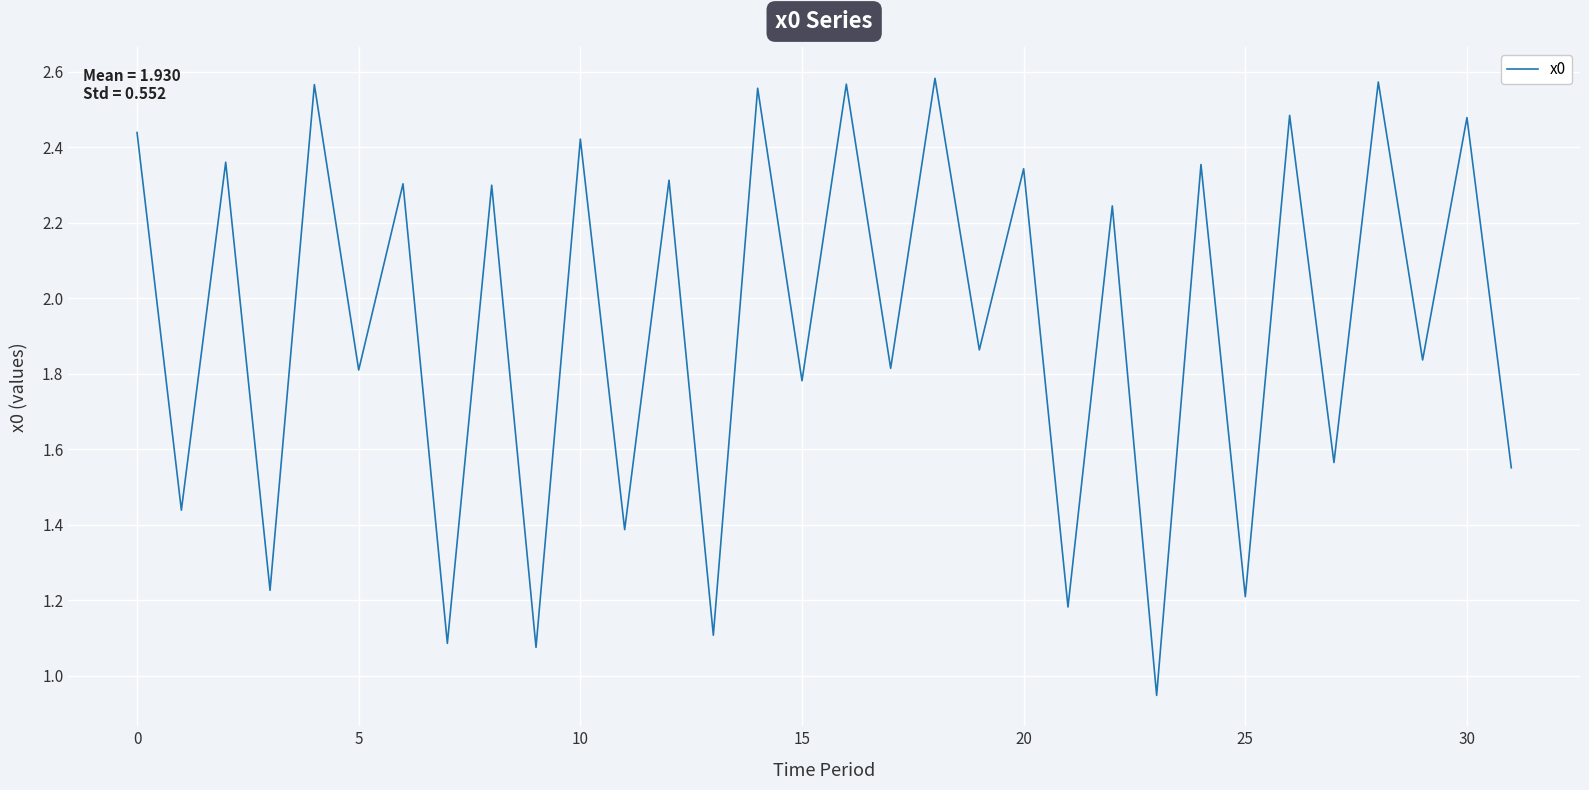

Does the chart have visible grid lines?

Yes